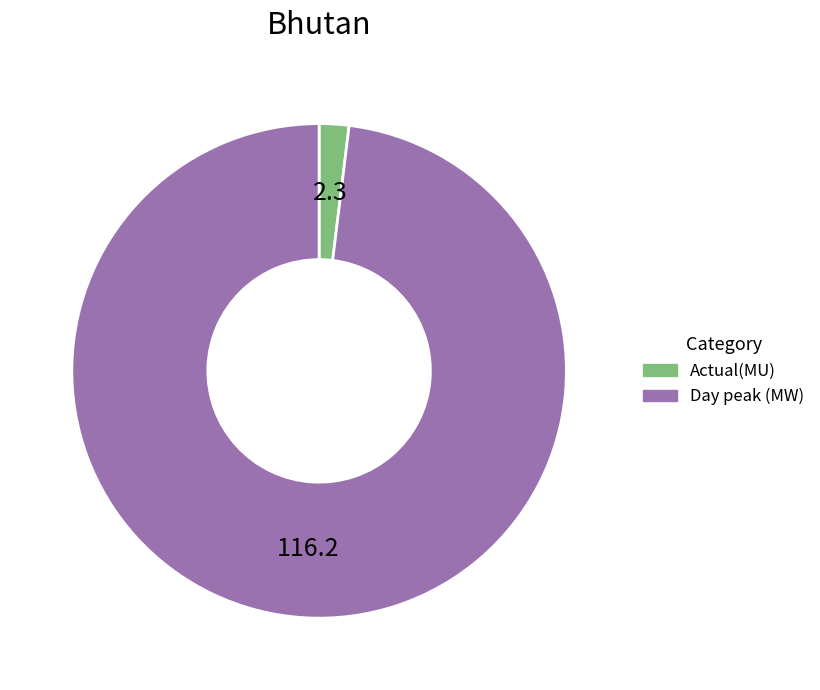

Is Actual(MU) the majority of the pie?

No